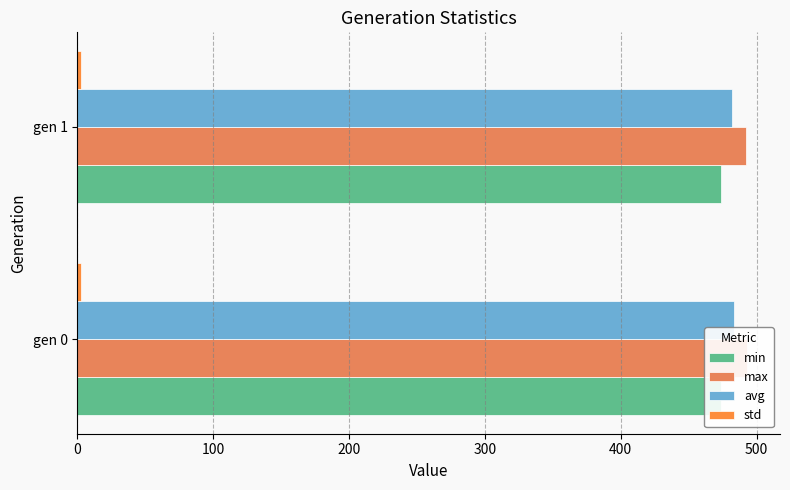

List the series in order of their peak value, lowest first.

std, min, avg, max